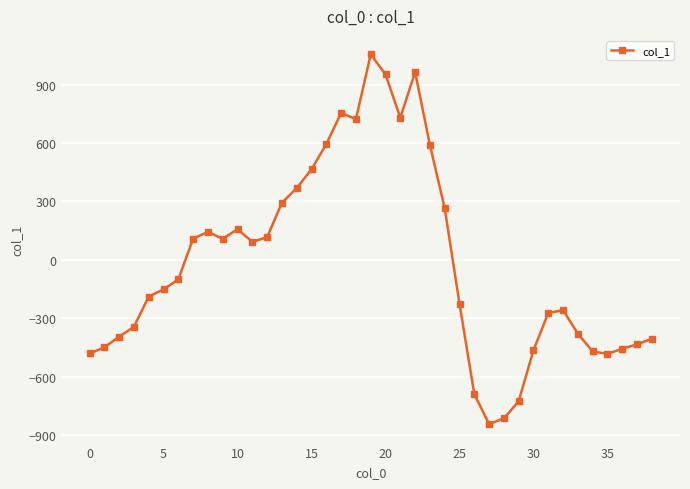

What is the smallest value displayed?

-844